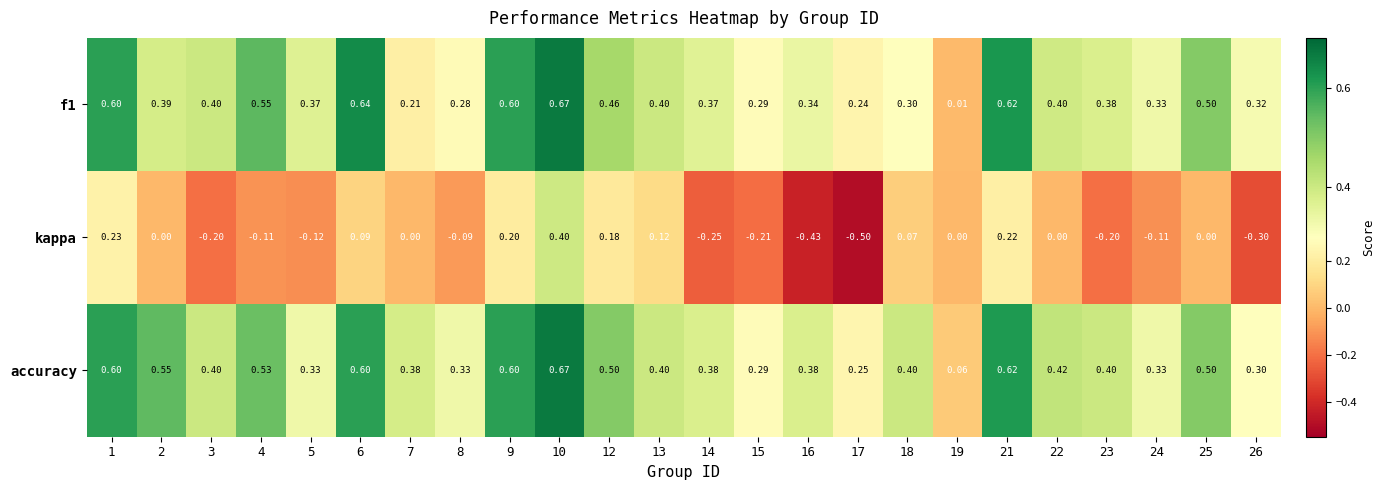

Which series has the widest spread of values?

kappa